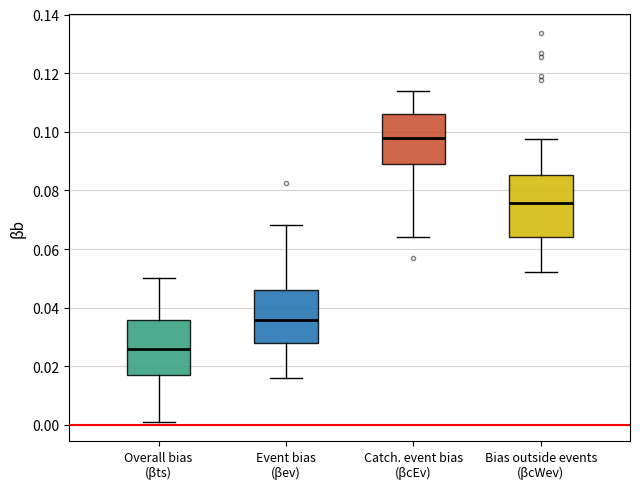

Reading left to right, read every box against the y-axis: the position of its median line, the range the box covers, and the ends of its whiskers. The values are not printed on the chart, so give them approximately, as read against the axis.

Overall bias (βts): median 0.026, box 0.016 to 0.036, whiskers 0.002 to 0.050
Event bias (βev): median 0.036, box 0.028 to 0.046, whiskers 0.016 to 0.068
Catch. event bias (βcEv): median 0.098, box 0.088 to 0.106, whiskers 0.064 to 0.114
Bias outside events (βcWev): median 0.076, box 0.064 to 0.086, whiskers 0.052 to 0.098